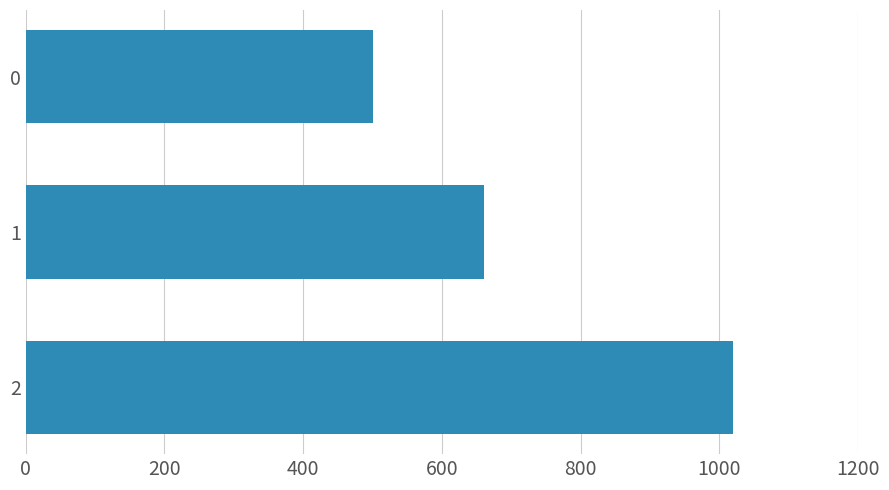

What is the difference between the maximum and minimum values?

520